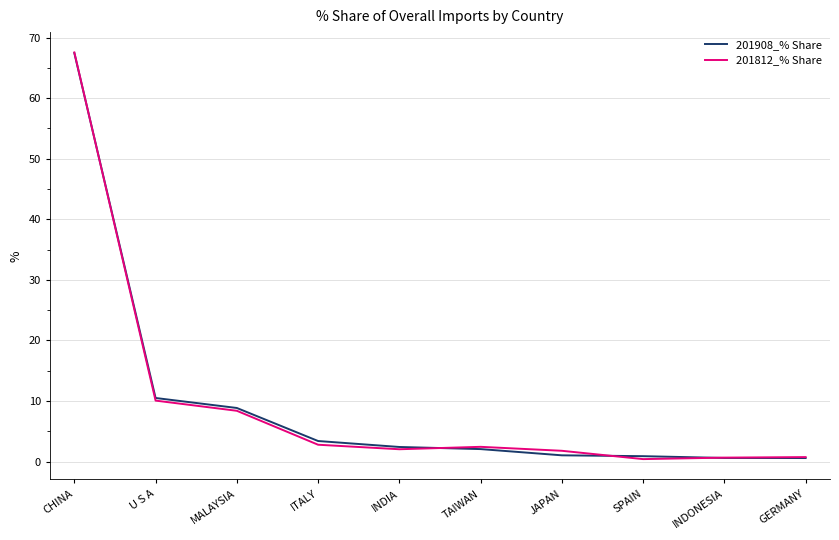

Where does the 201812_% Share series first go above 2?

CHINA